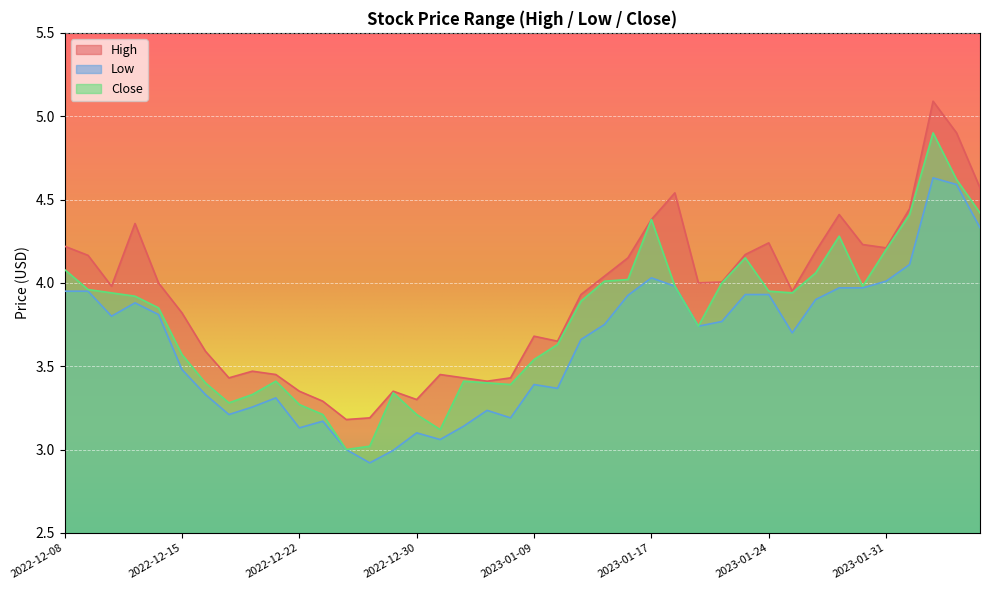

What is the greatest value displayed?

5.1